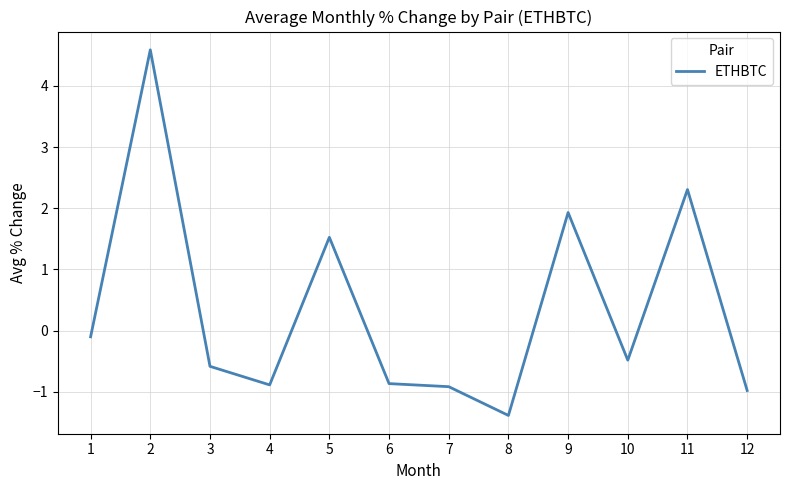

The value at 4 is -1.3. True or false?

False